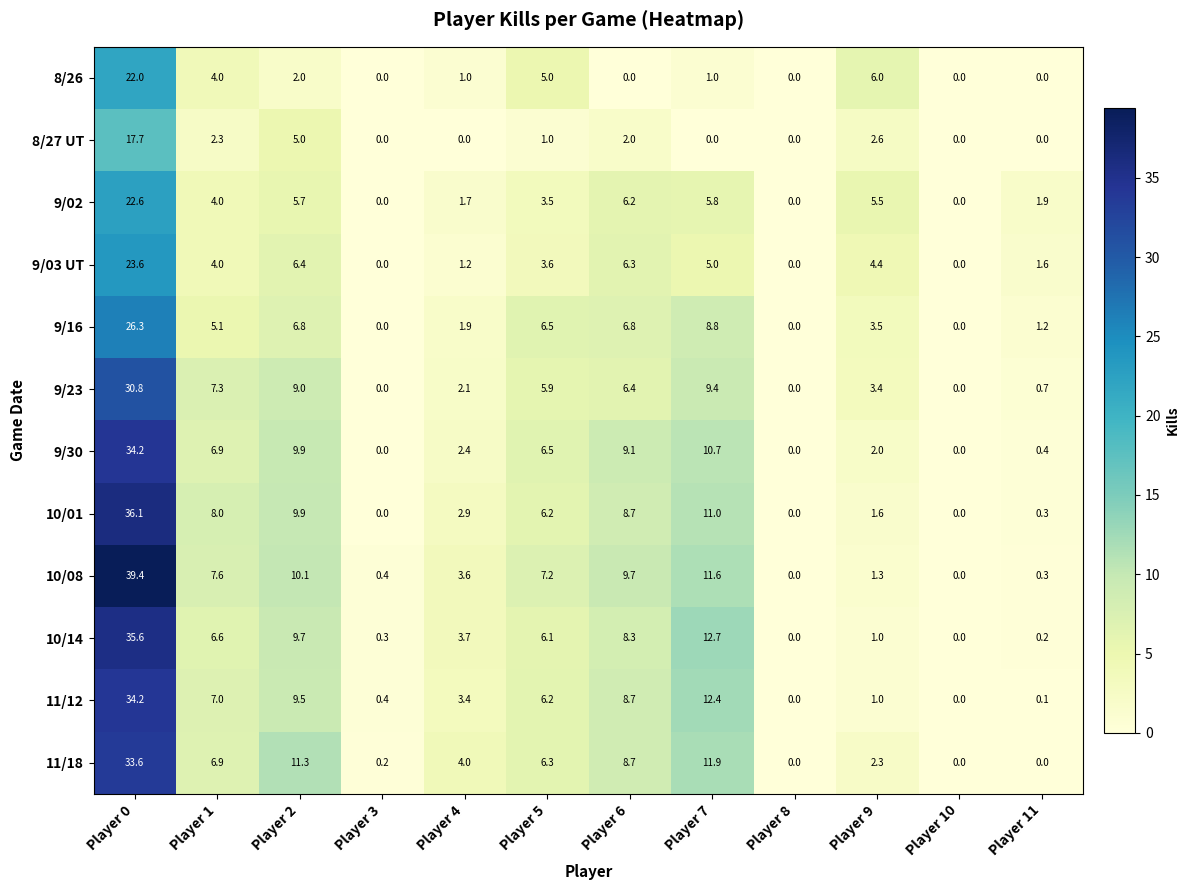

Which series has the largest range (max minus min)?

10/08